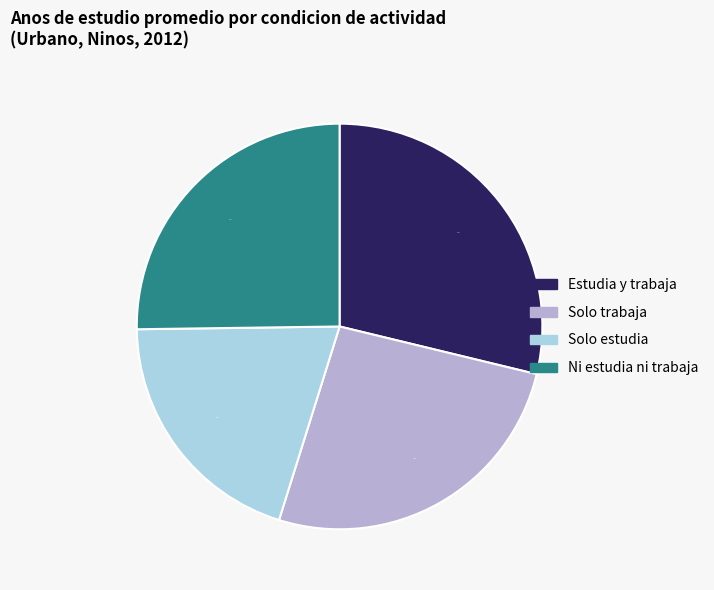

Is it true that Estudia y trabaja is 43% of the pie?

False